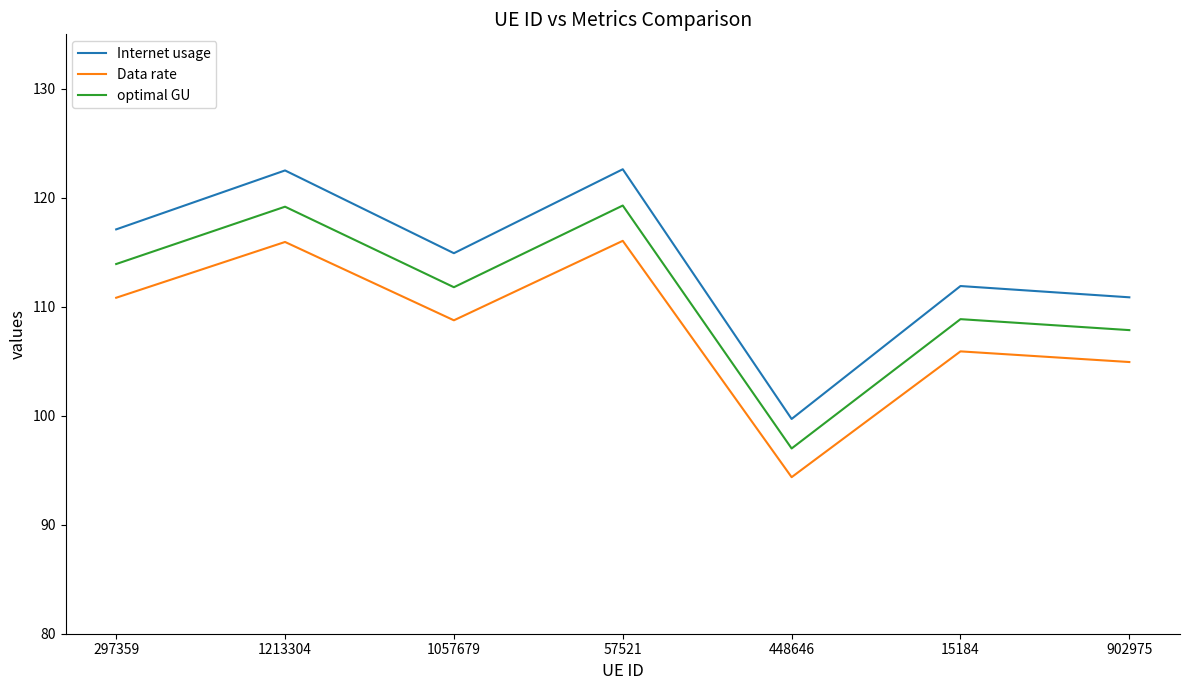

At how many categories does at least one series exceed 101?

6